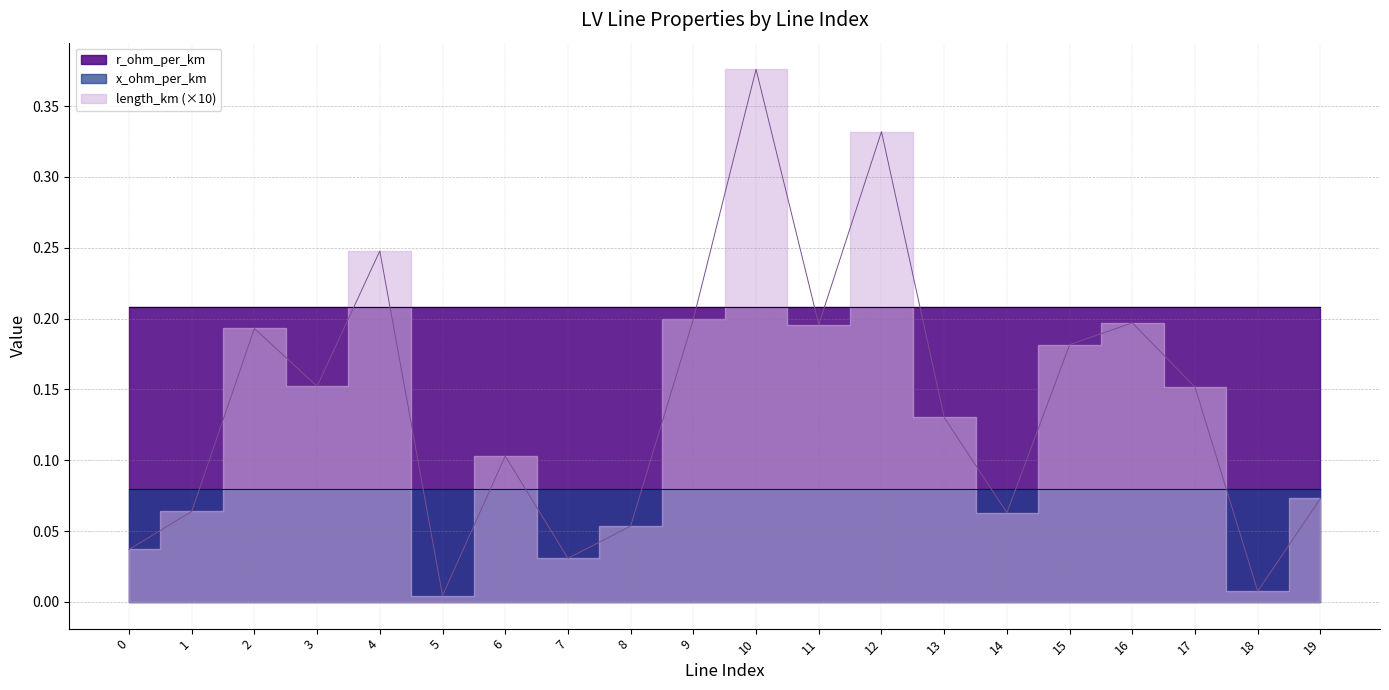

At which category does the chart reach its minimum across all series?

5